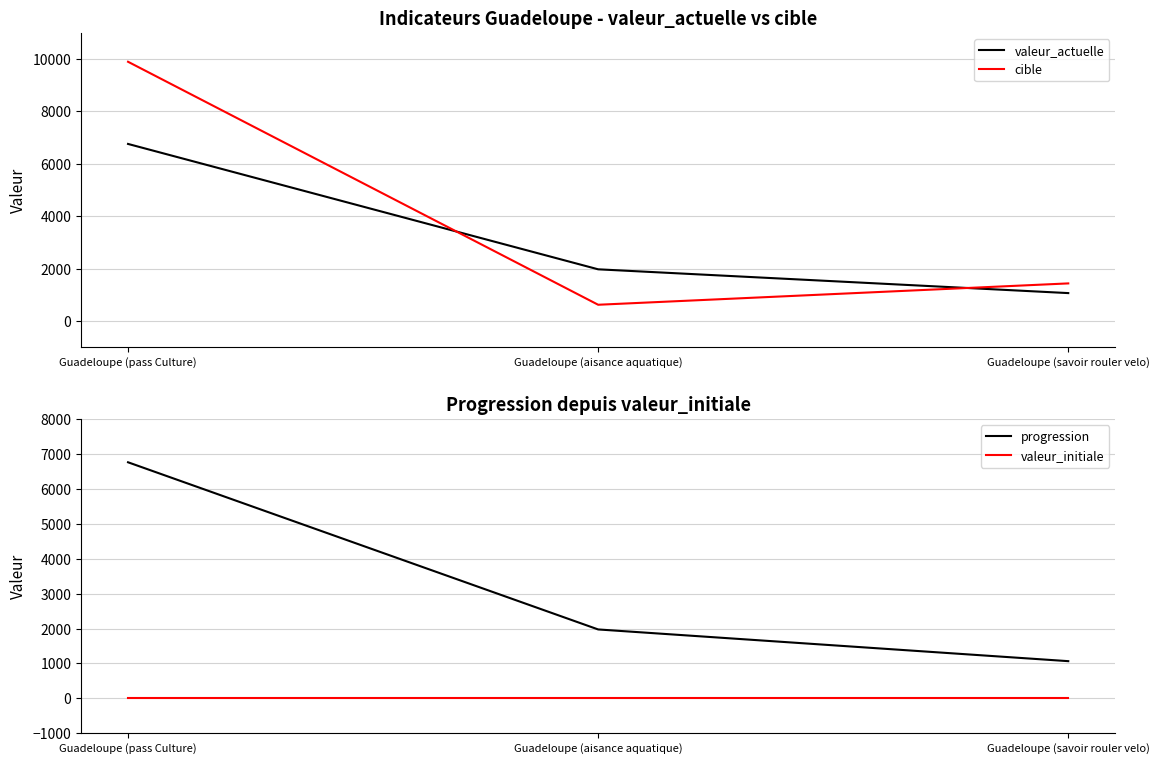

What position from the left is Guadeloupe (aisance aquatique)?

2